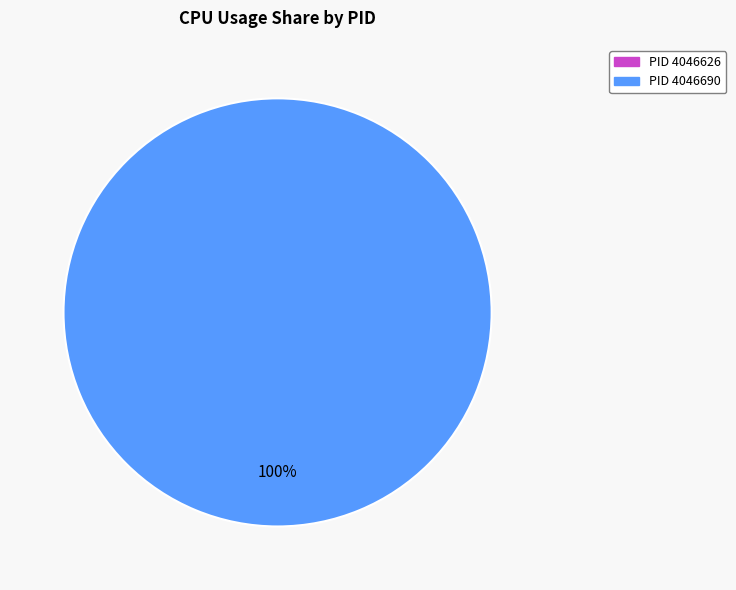

What percentage is the 4046690 slice, to the nearest percent?

100%